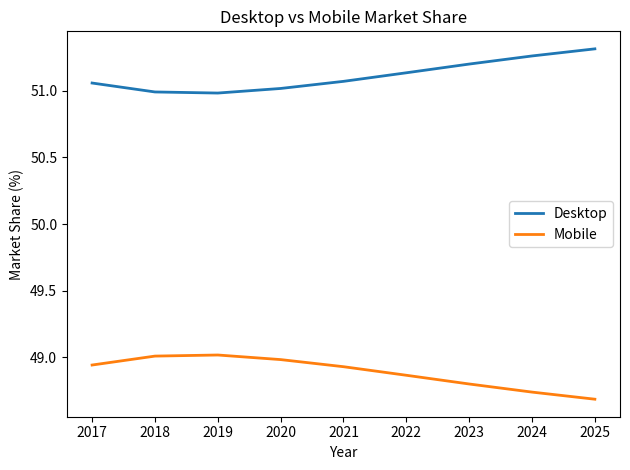

How many lines are shown in the chart?

2